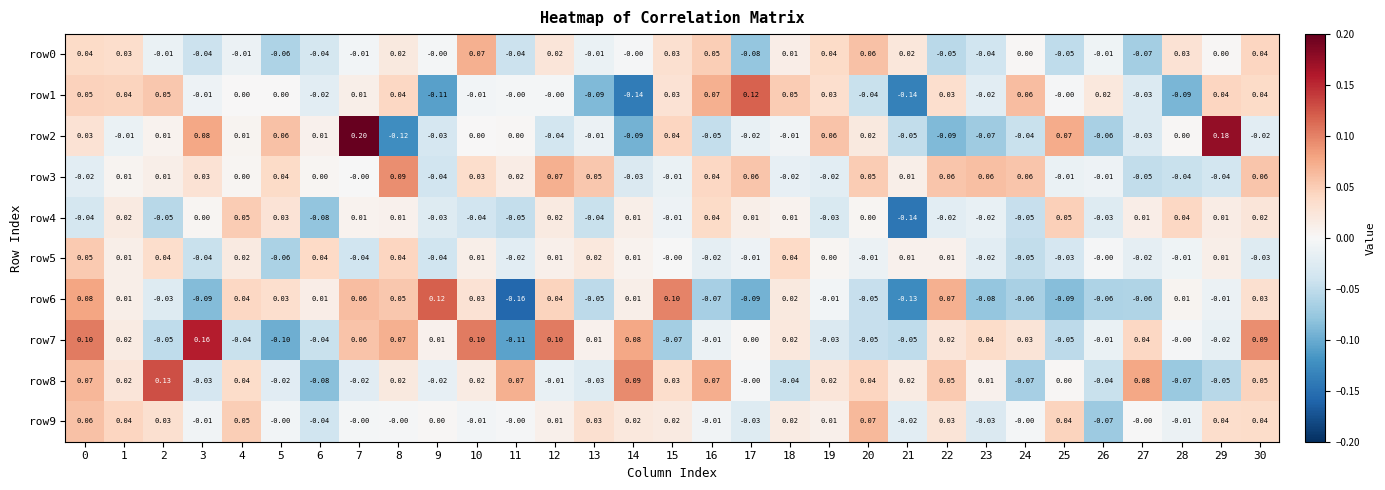

Is the value of row6 at 11 greater than the value of row7 at 19?

No